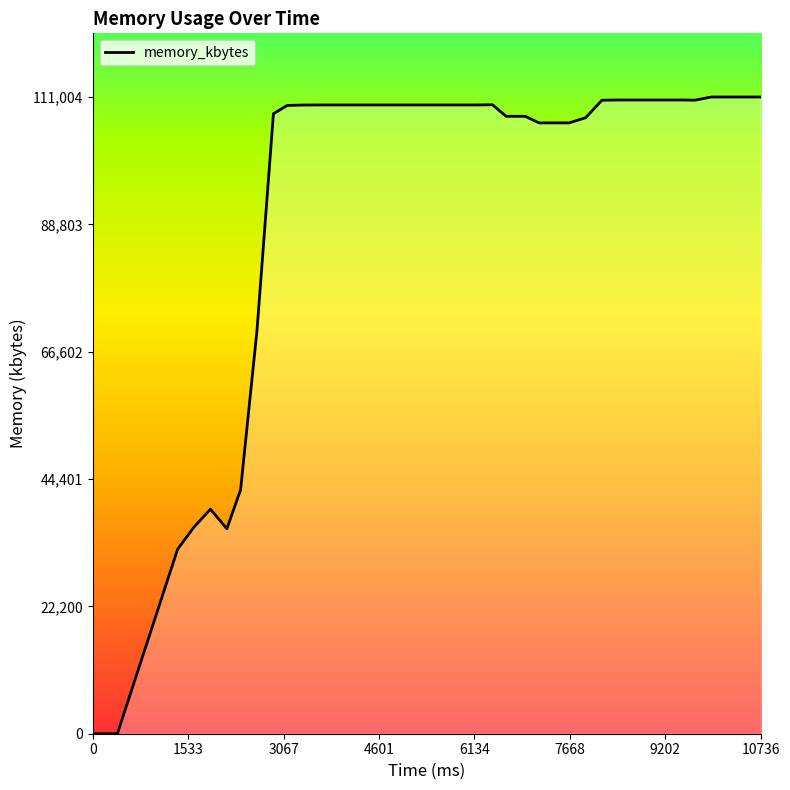

What is the greatest value displayed?

111004